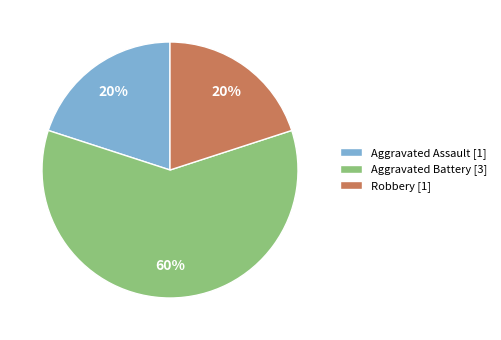

What percentage is the Aggravated Battery slice, to the nearest percent?

60%